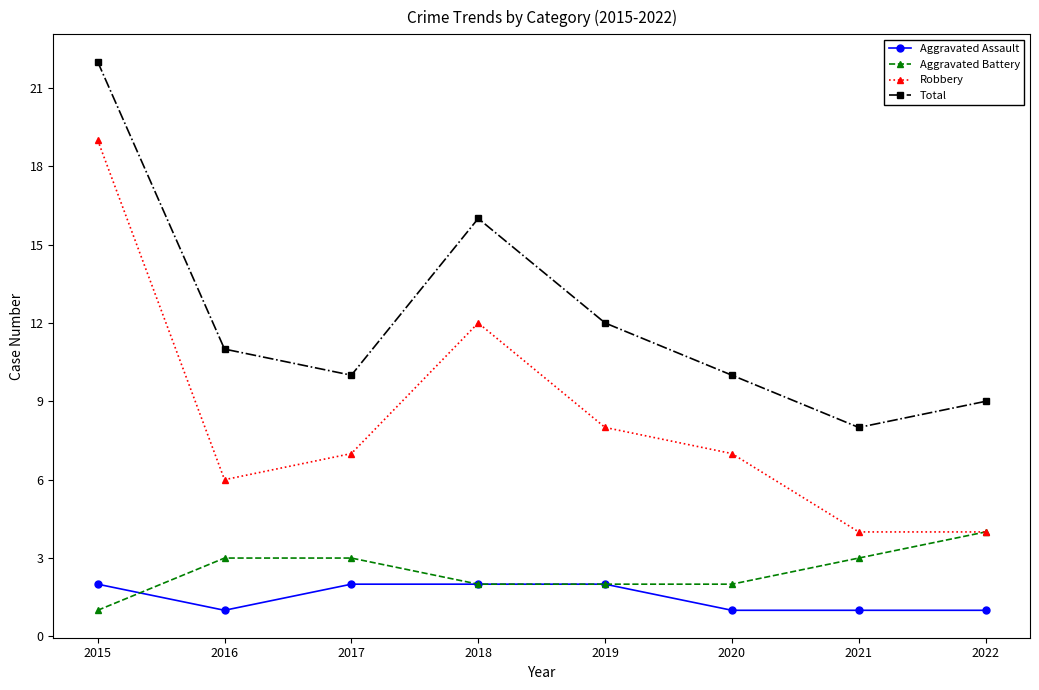

Reading left to right, transcribe all the data shown in this chart.

Aggravated Assault: 2	1	2	2	2	1	1	1
Aggravated Battery: 1	3	3	2	2	2	3	4
Robbery: 19	6	7	12	8	7	4	4
Total: 22	11	10	16	12	10	8	9